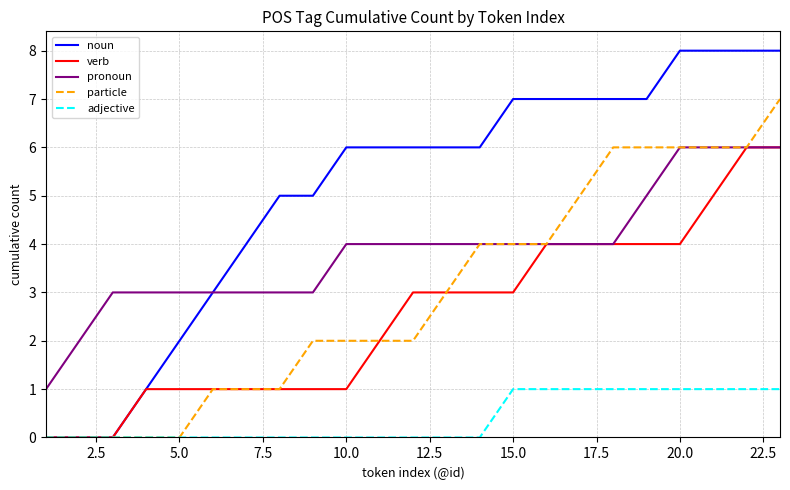

Reading right to left, list all the values displayed in this chart.

noun: 8	8	8	8	7	7	7	7	7	6	6	6	6	6	5	5	4	3	2	1	0	0	0
verb: 6	6	5	4	4	4	4	4	3	3	3	3	2	1	1	1	1	1	1	1	0	0	0
pronoun: 6	6	6	6	5	4	4	4	4	4	4	4	4	4	3	3	3	3	3	3	3	2	1
particle: 7	6	6	6	6	6	5	4	4	4	3	2	2	2	2	1	1	1	0	0	0	0	0
adjective: 1	1	1	1	1	1	1	1	1	0	0	0	0	0	0	0	0	0	0	0	0	0	0